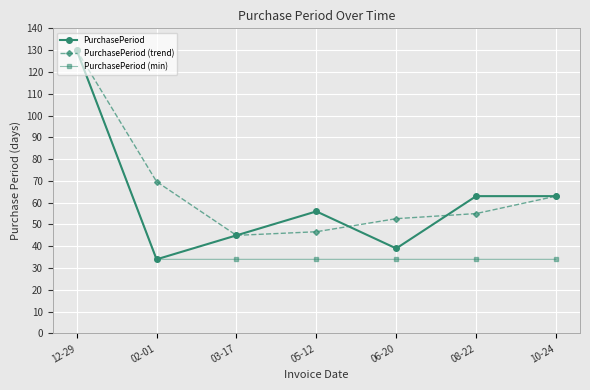

Reading left to right, transcribe all the data shown in this chart.

PurchasePeriod: 130.0	34.0	45.0	56.0	39.0	63.0	63.0
PurchasePeriod (trend): 130.0	69.7	45.0	46.7	52.7	55.0	63.0
PurchasePeriod (min): 130.0	34.0	34.0	34.0	34.0	34.0	34.0